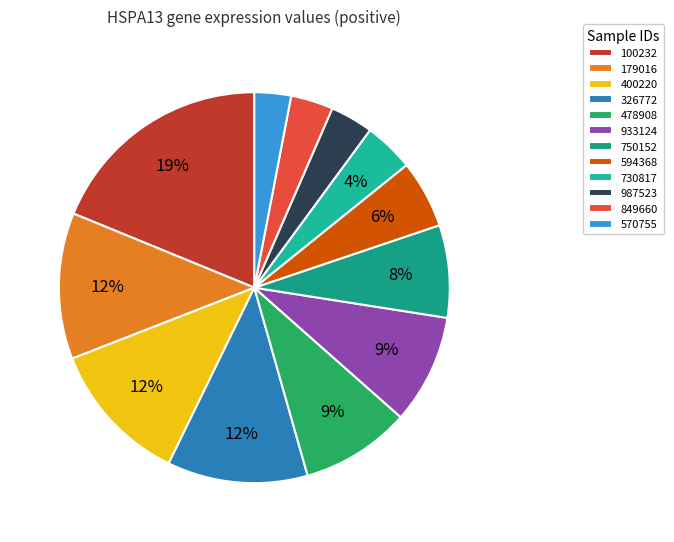

What is the smallest slice in the pie chart?

570755